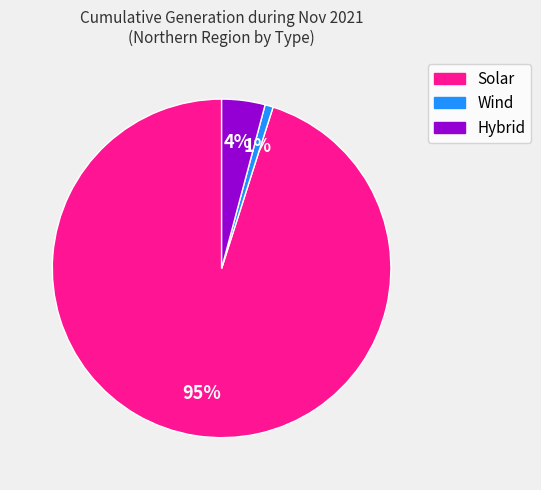

To the nearest percent, what percentage of the pie is Solar?

95%